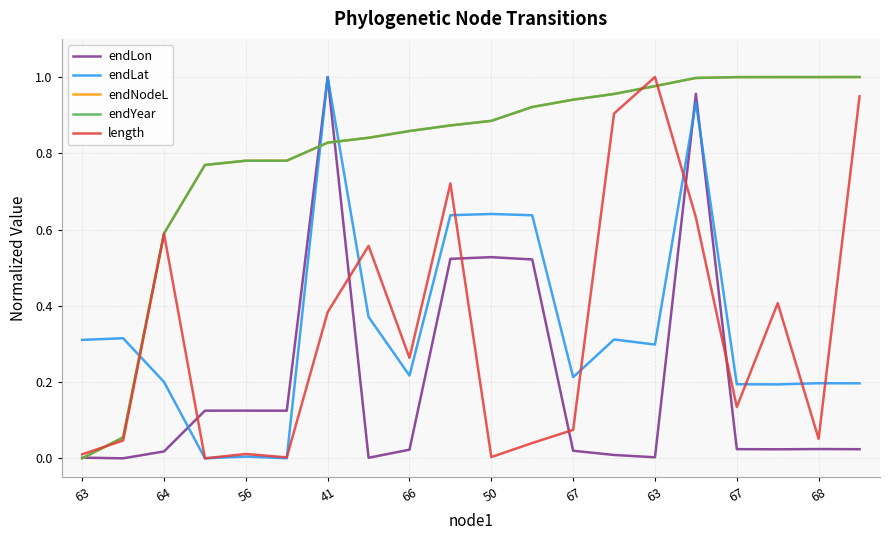

Does the chart have visible grid lines?

Yes